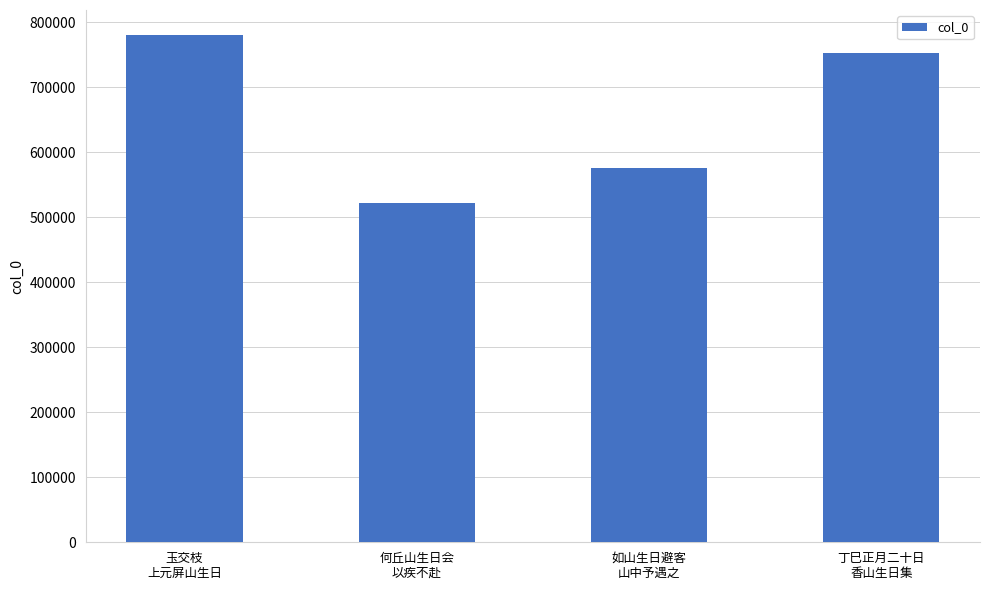

What is the change in value from 玉交枝
上元屏山生日 to 何丘山生日会
以疾不赴?

-258119